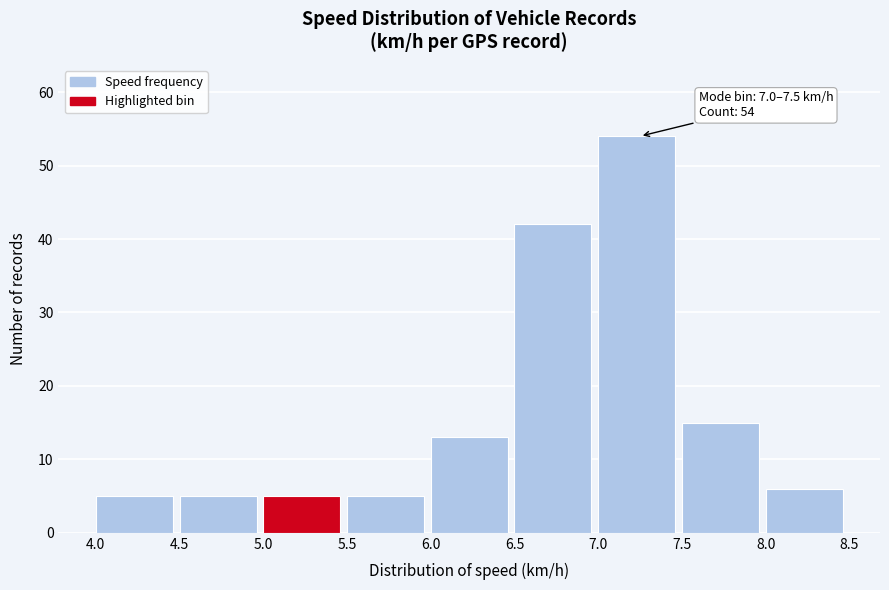

Which range on the x-axis has the tallest bar?

7.0 to 7.5